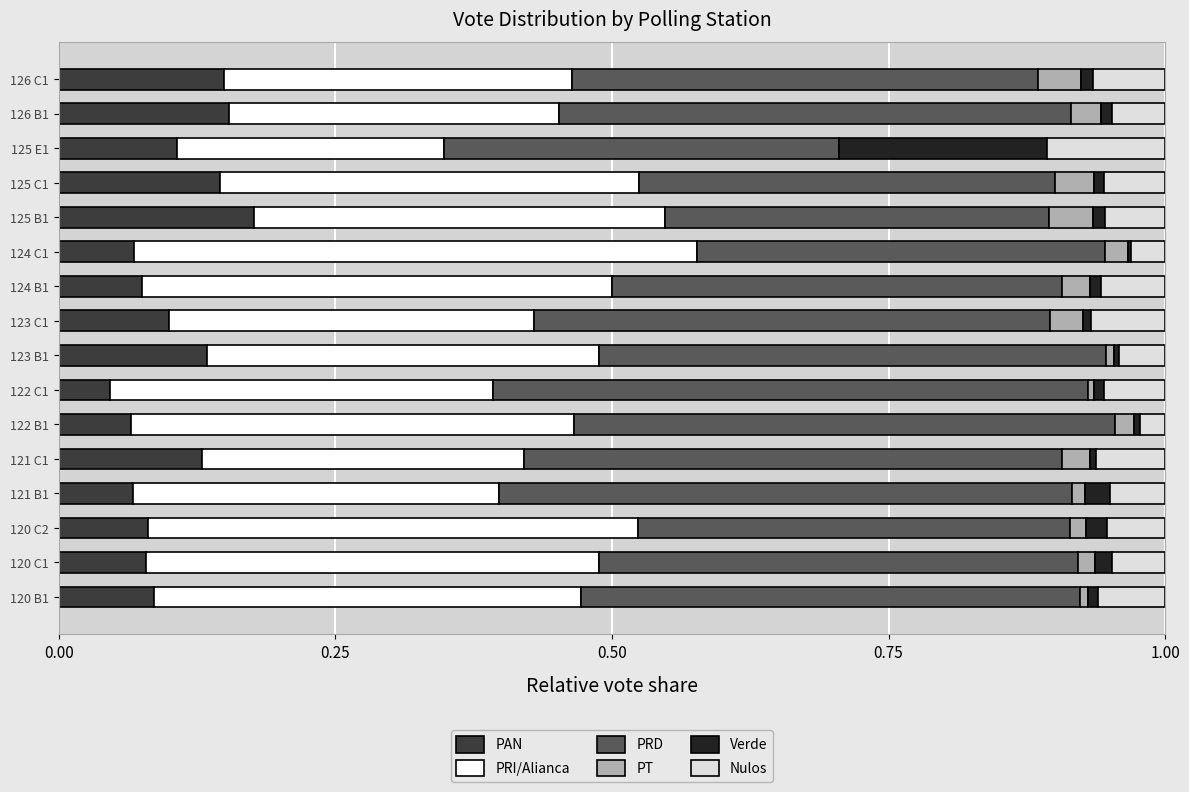

The value of PAN at 121 C1 is 0.1. True or false?

True